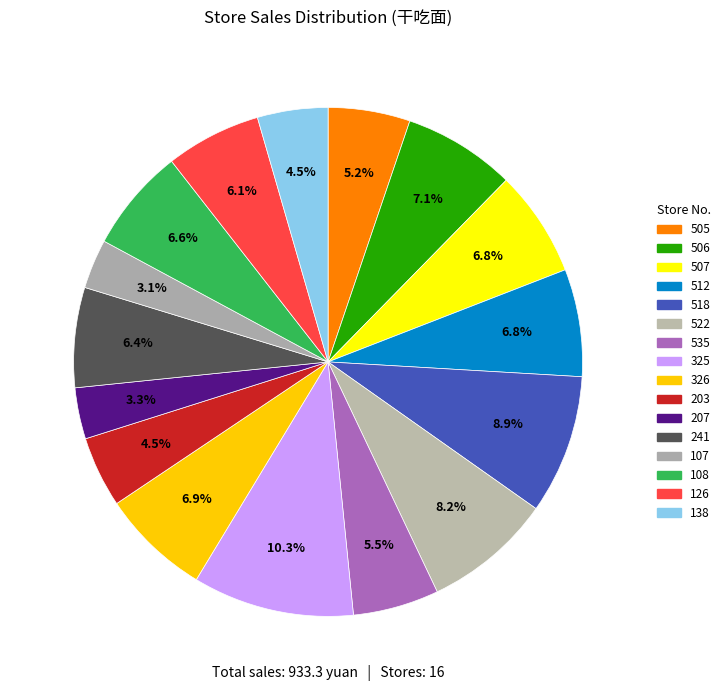

Is the sum of 138 and 108 greater than half?

No